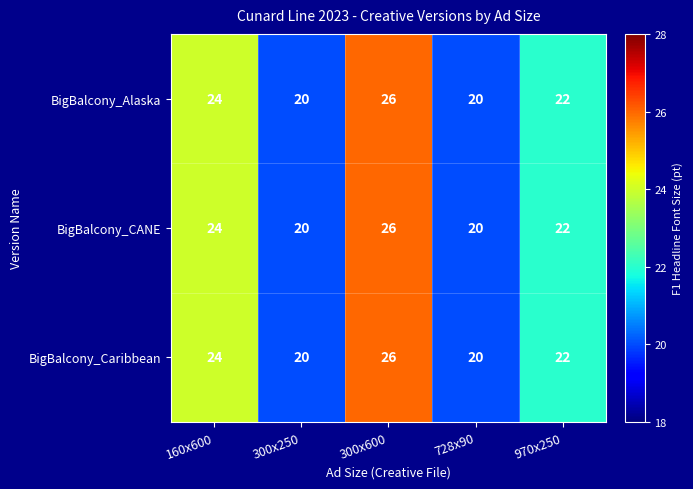

Reading left to right, transcribe all the data shown in this chart.

BigBalcony_Alaska: 24	20	26	20	22
BigBalcony_CANE: 24	20	26	20	22
BigBalcony_Caribbean: 24	20	26	20	22